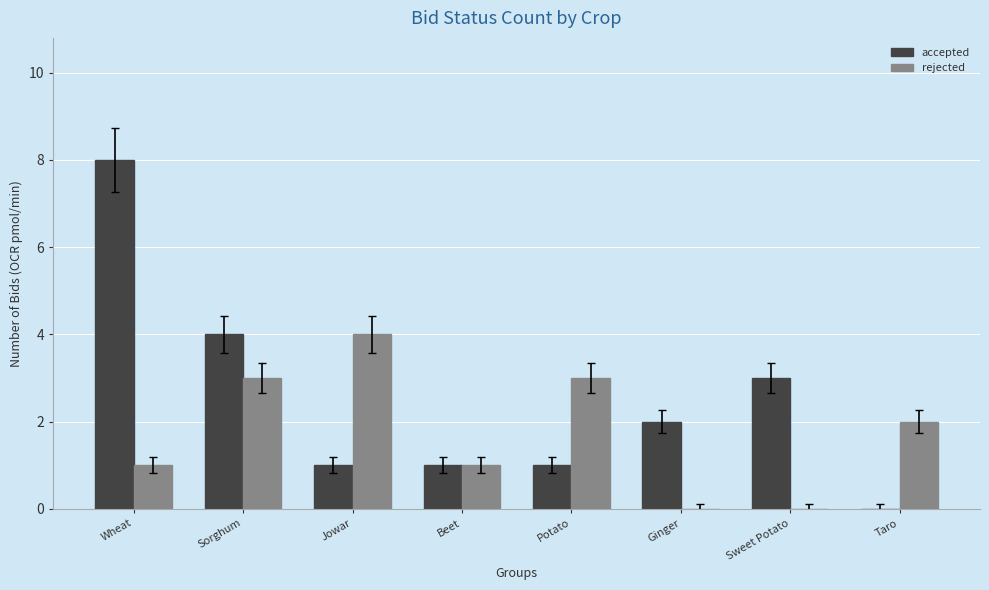

How many series are shown in this chart?

2